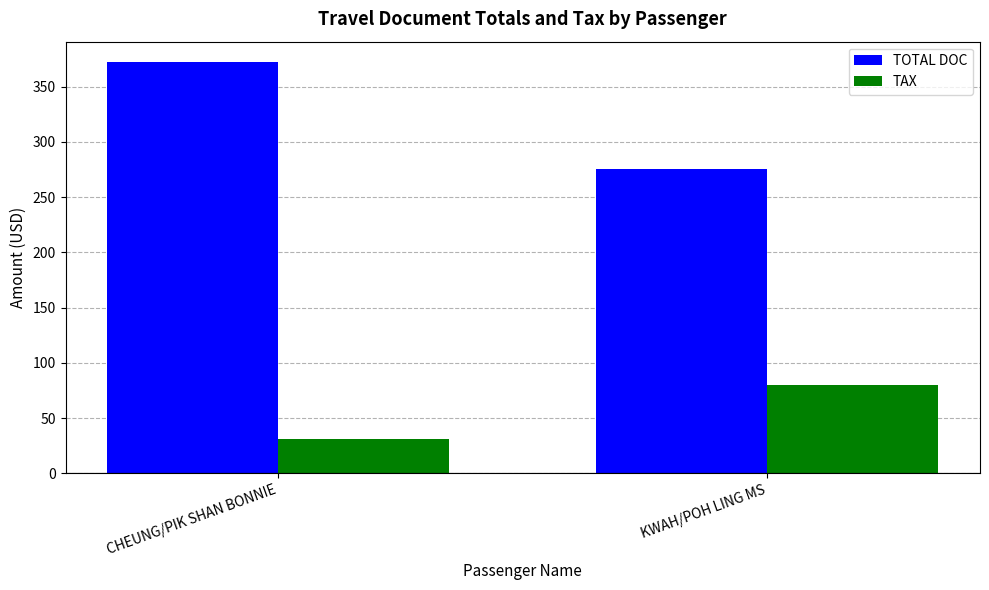

What is the minimum value shown in the chart?

31.0